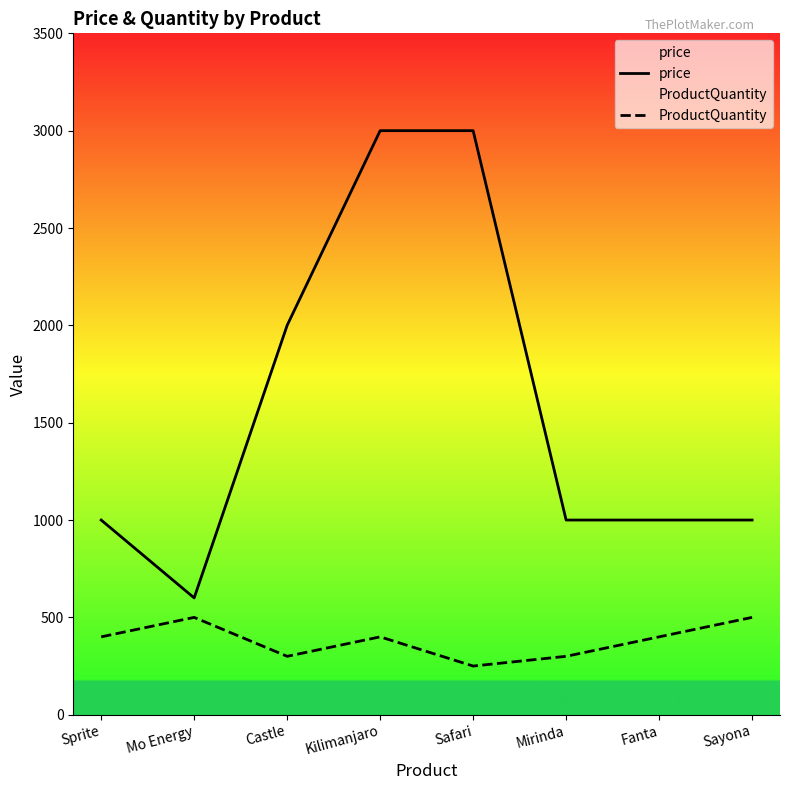

Which series has the largest total across all categories?

price